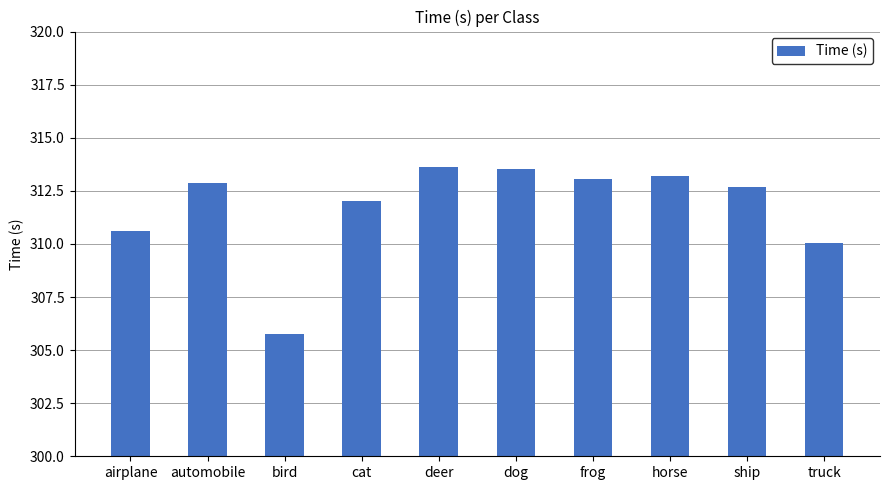

What is the greatest value displayed?

313.6